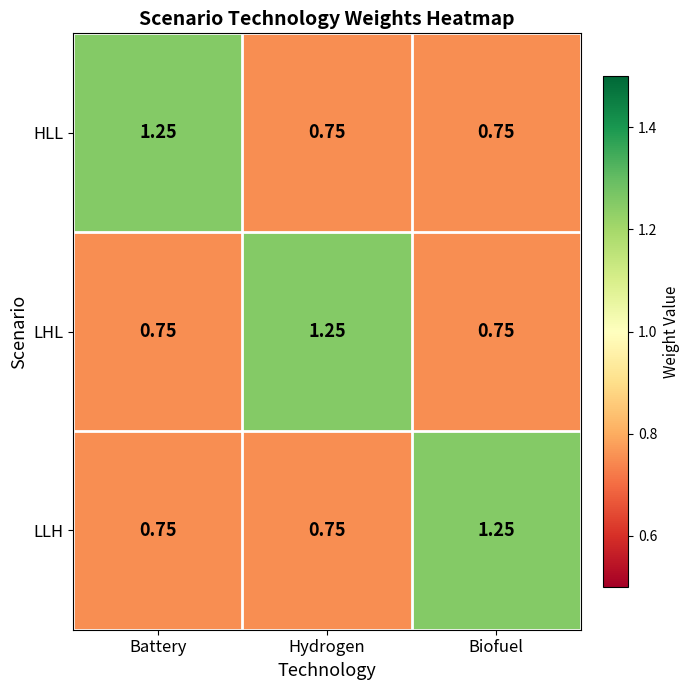

At which label does HLL reach its peak?

Battery